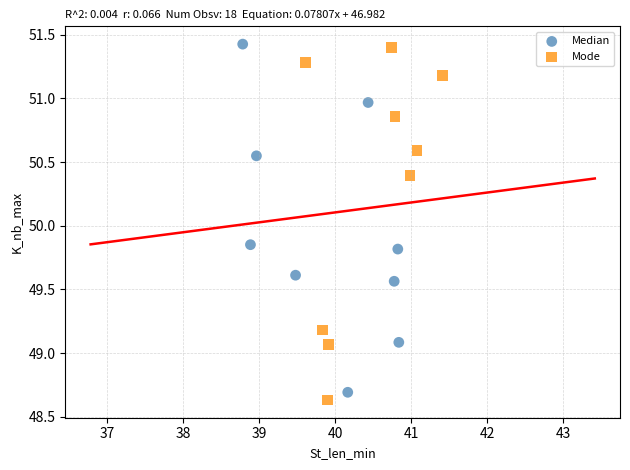

What are all the series names shown in the legend?

Median, Mode